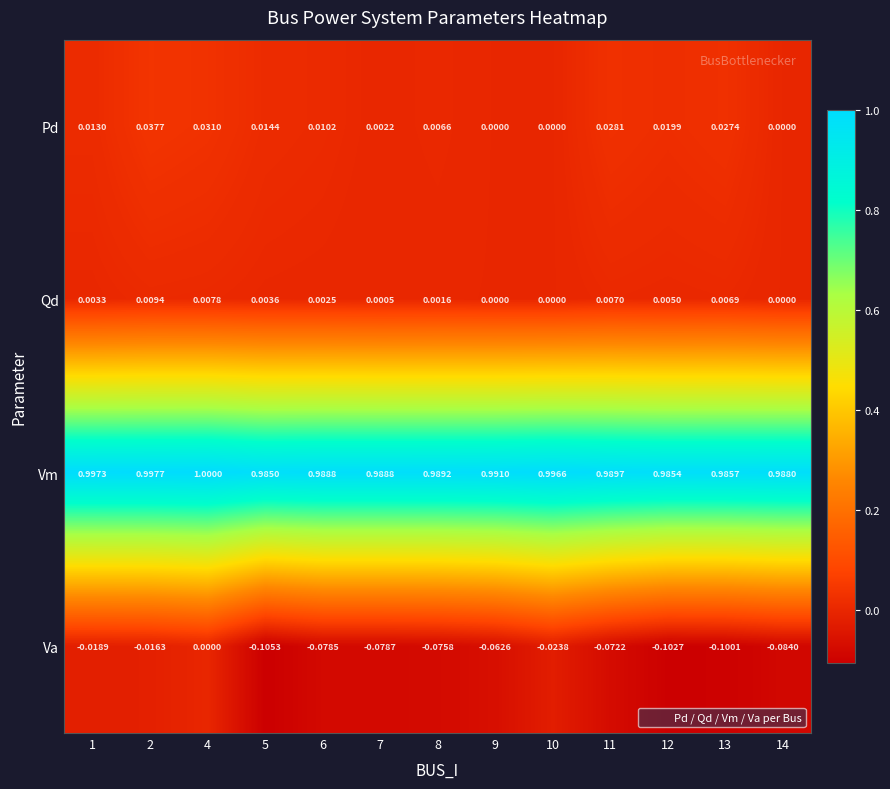

Which series has the largest total across all categories?

Vm